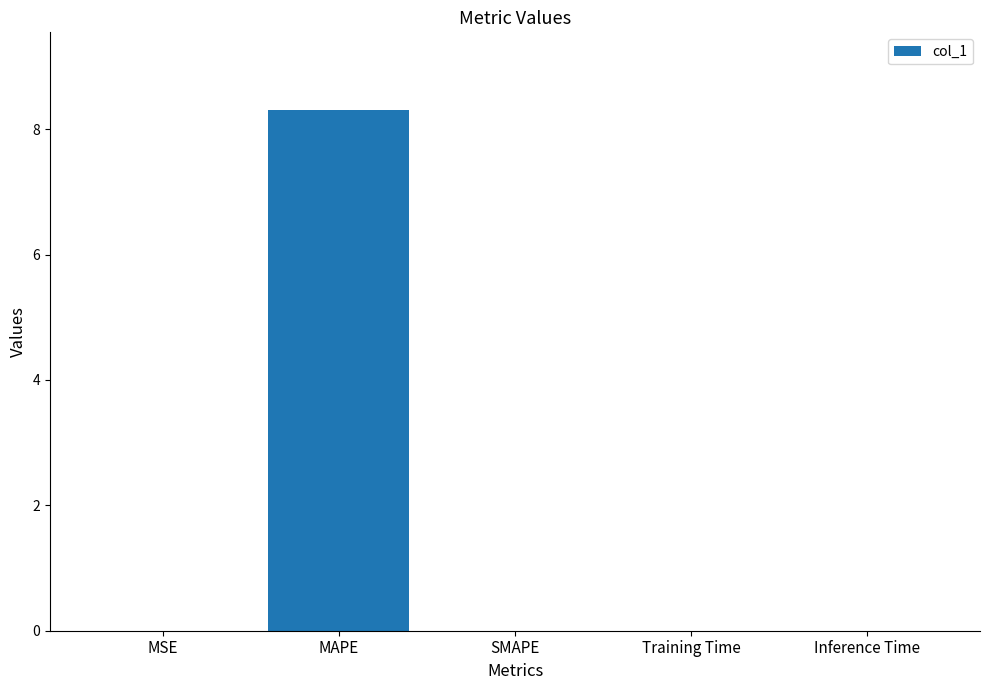

How many data points does each series have?

5